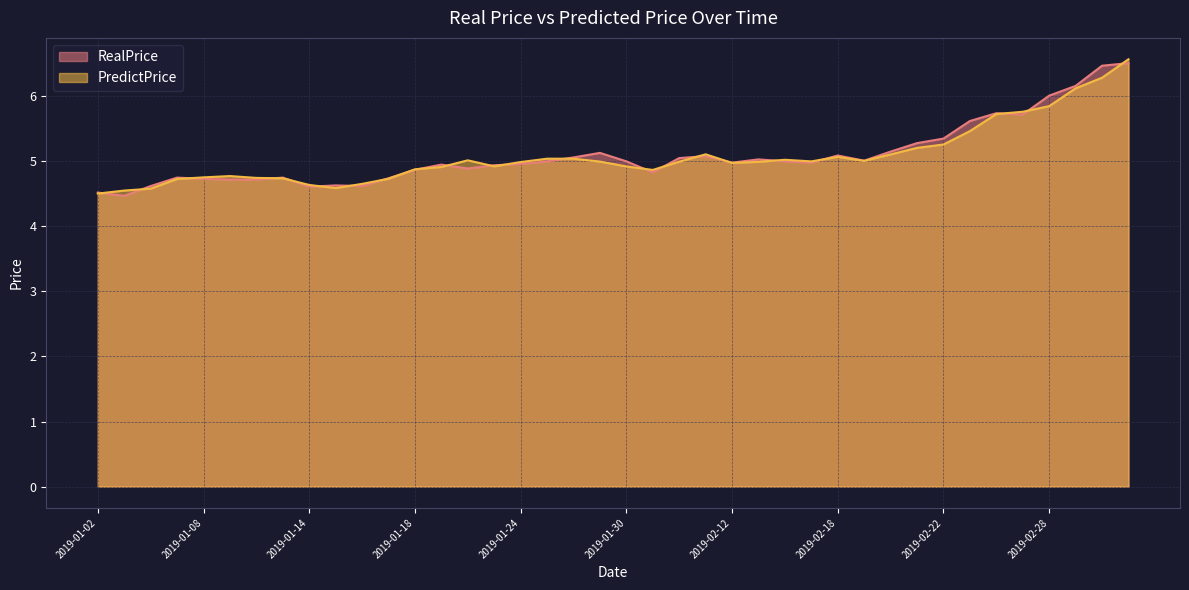

What is the spread (max minus min) of values at 2019-02-25?

0.2